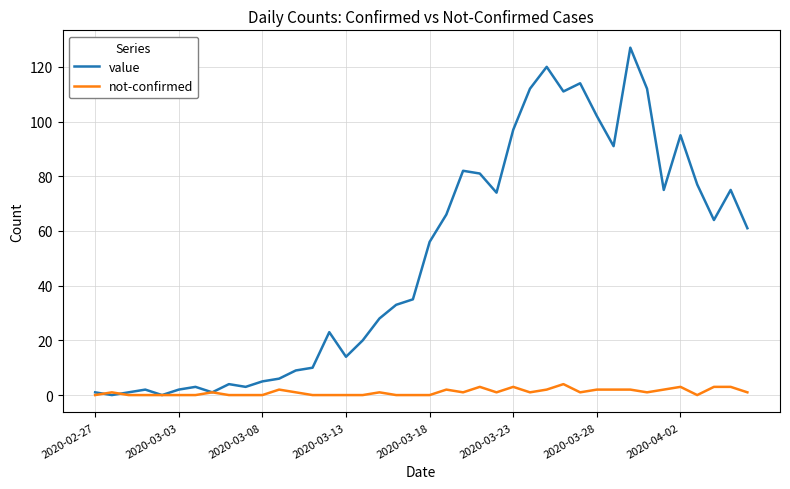

Which series has the widest spread of values?

value